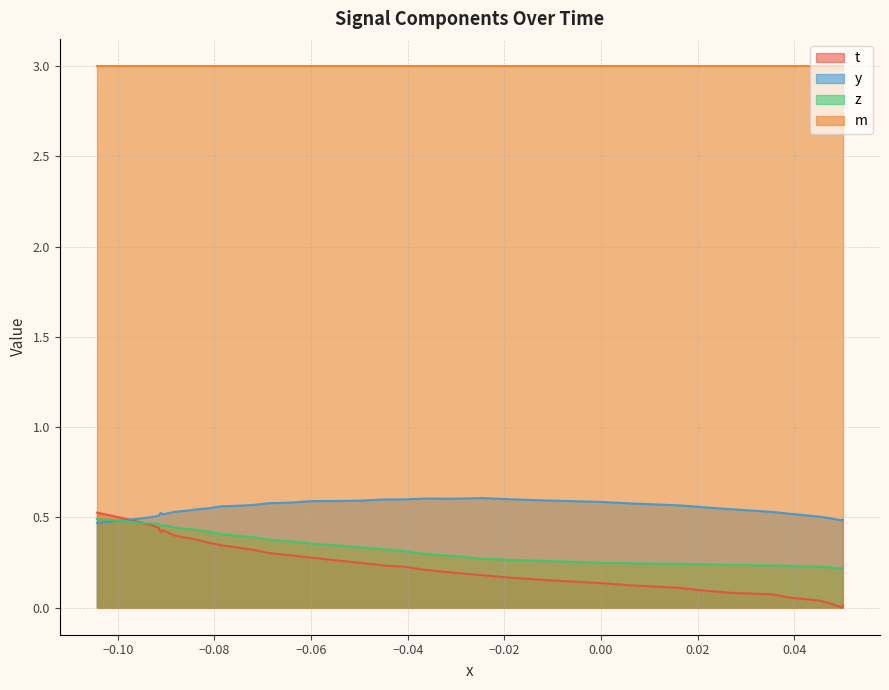

How many lines are shown in the chart?

4